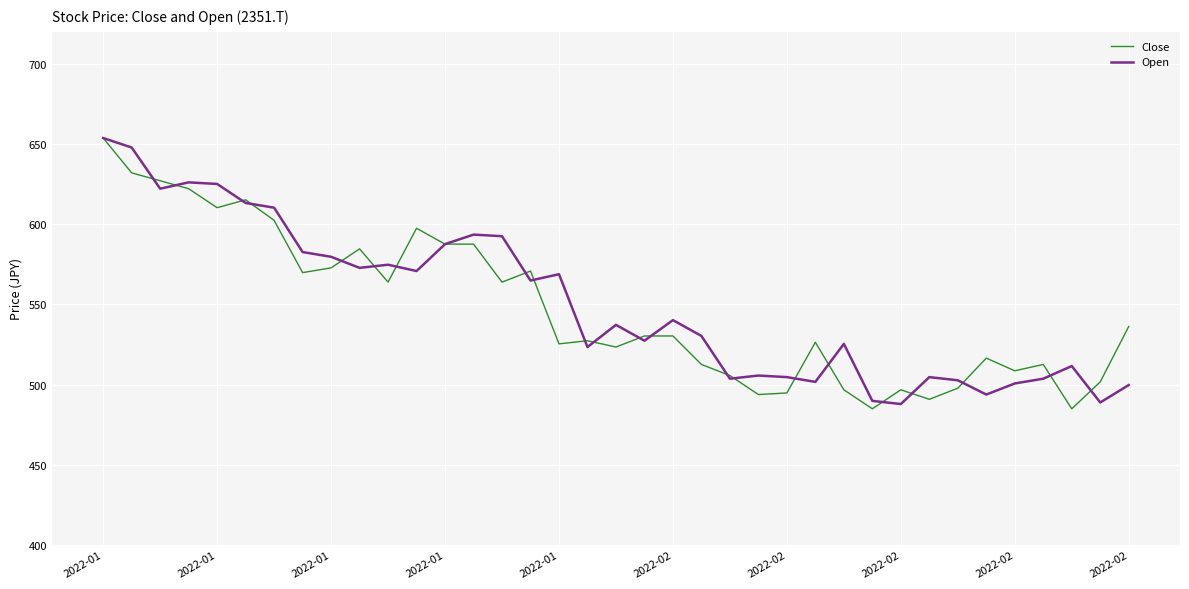

What is the greatest value displayed?

653.8